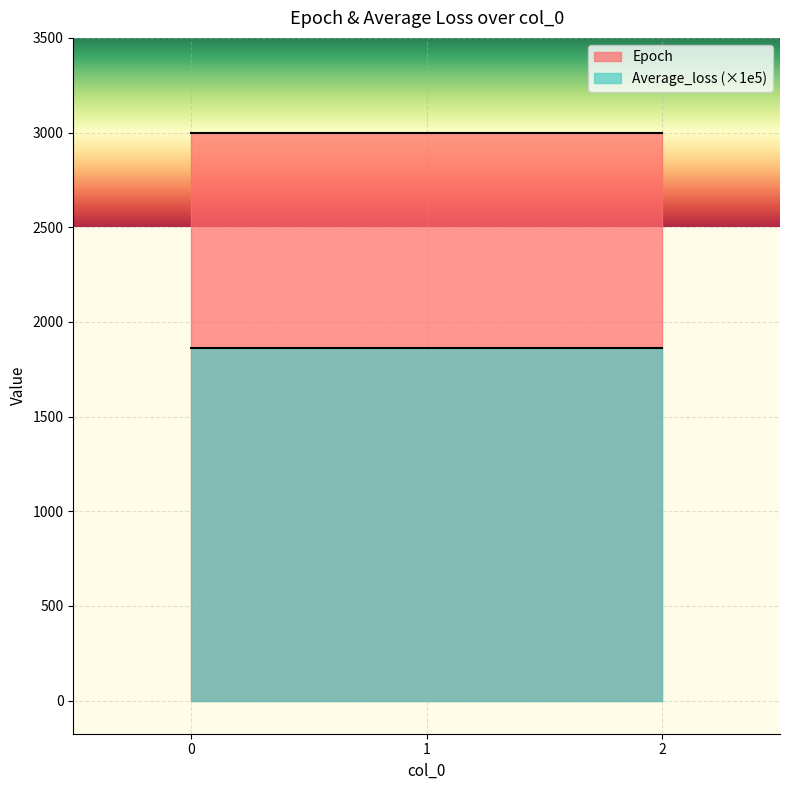

What is the total value across all series at 0?

4863.5